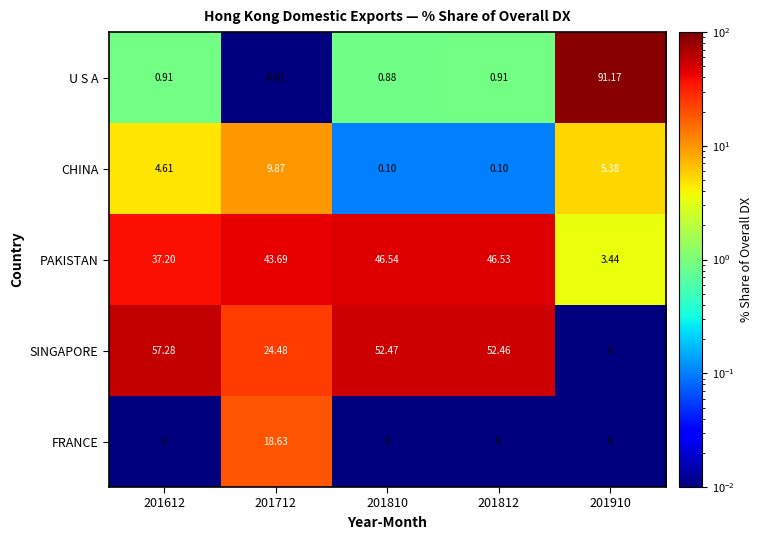

Between 201712 and 201910, which series saw the biggest shift?

U S A